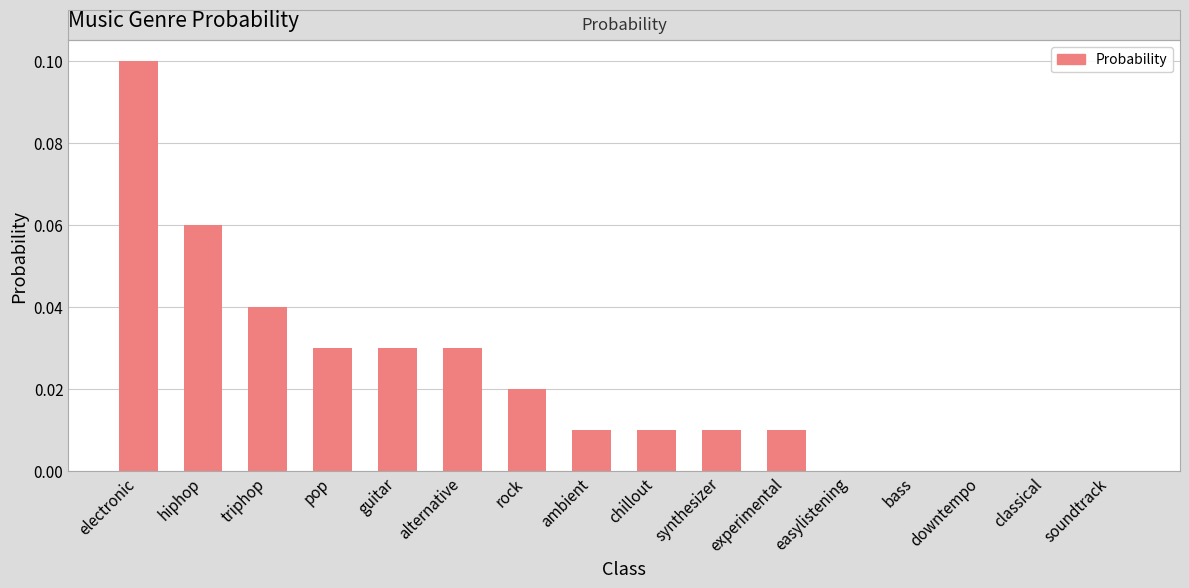

True or false: the data shows 0.1 at triphop.

False